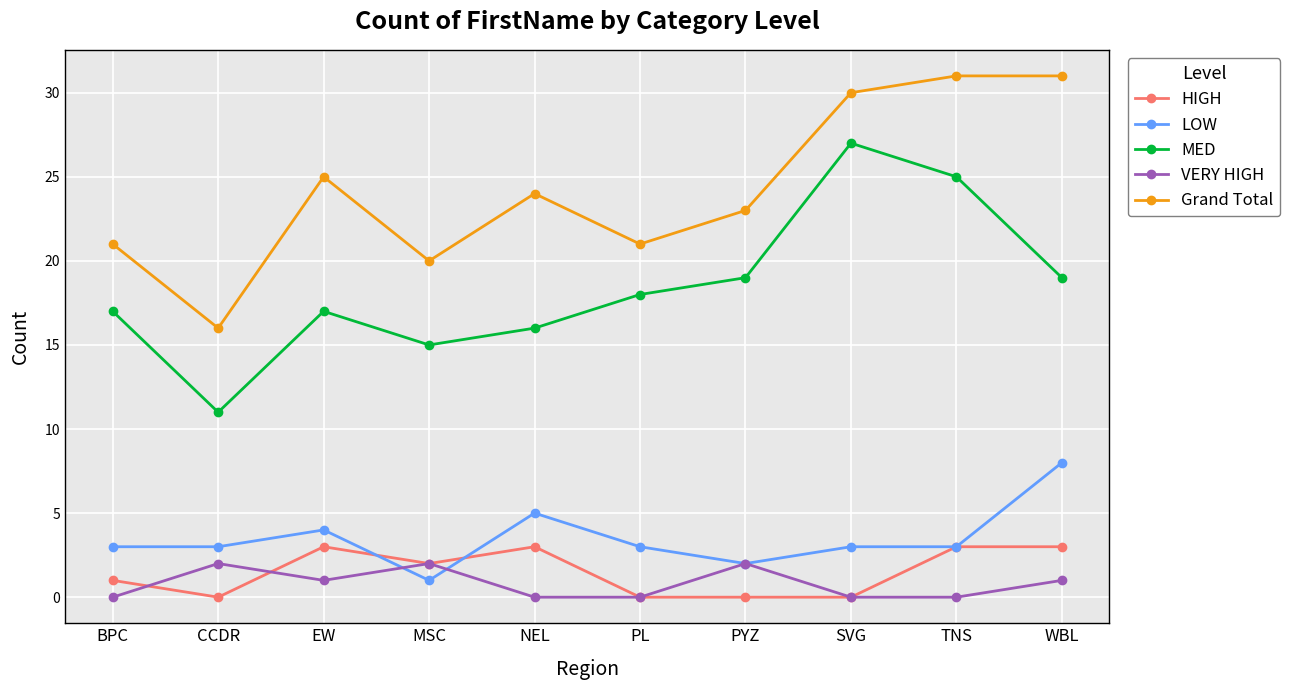

How many distinct data groups are displayed?

5